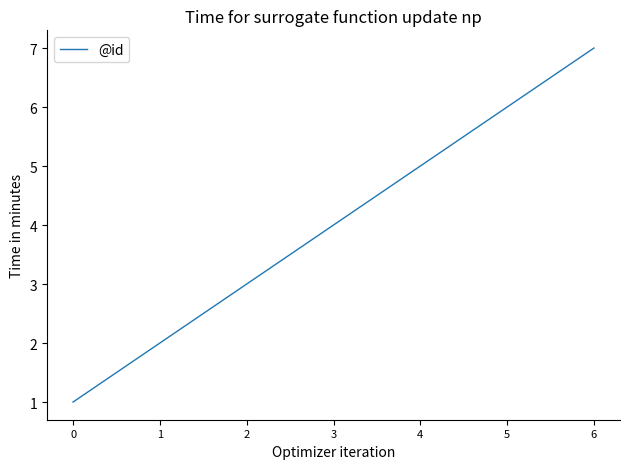

Reading left to right, list all the values displayed in this chart.

0=1	1=2	2=3	3=4	4=5	5=6	6=7